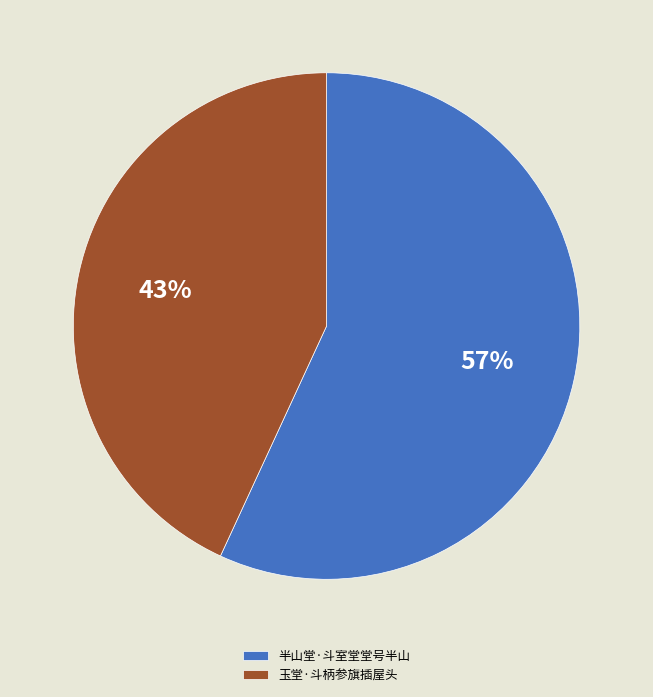

Rank the categories by value from lowest to highest.

玉堂·斗柄参旗插屋头, 半山堂·斗室堂堂号半山